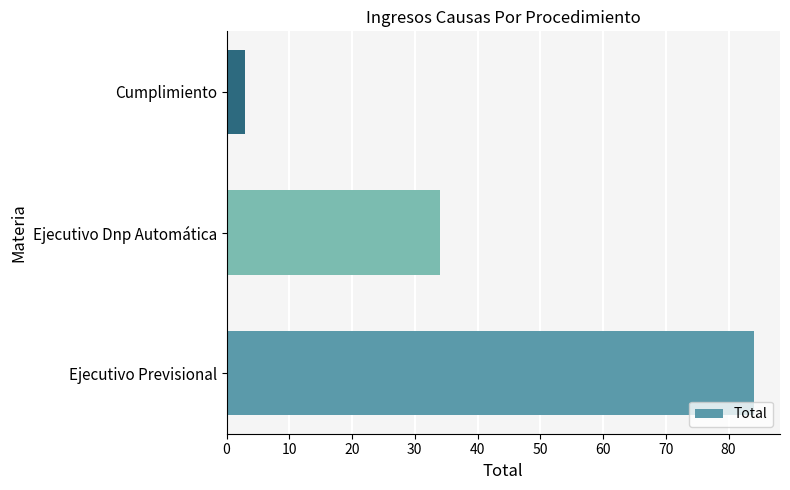

Reading bottom to top, list all the values displayed in this chart.

Ejecutivo Previsional=84	Ejecutivo Dnp Automática=34	Cumplimiento=3